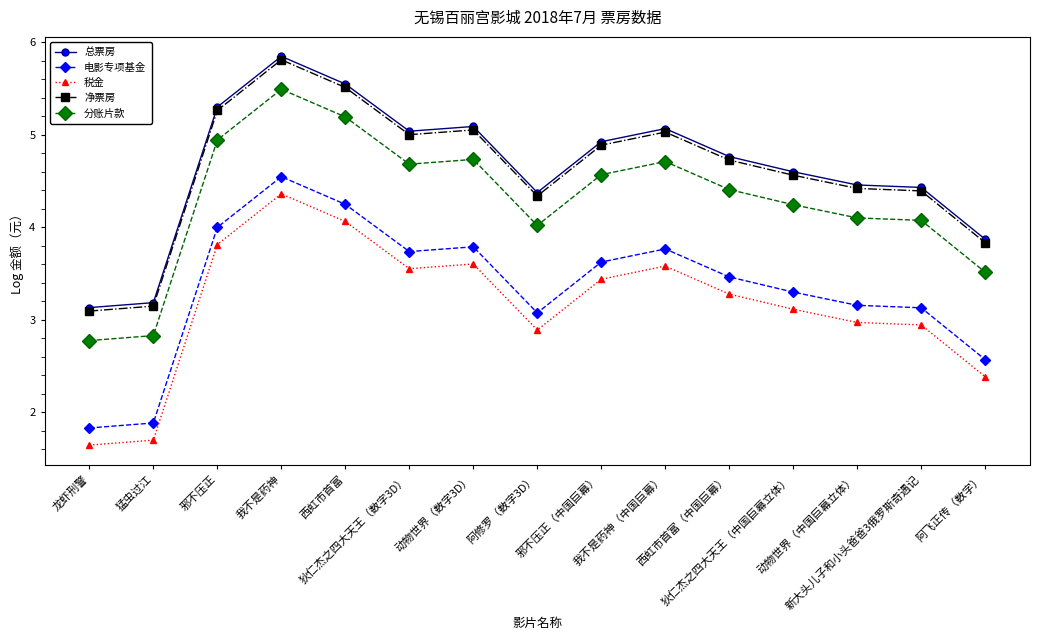

True or false: 净票房 and 电影专项基金 cross at least once.

False